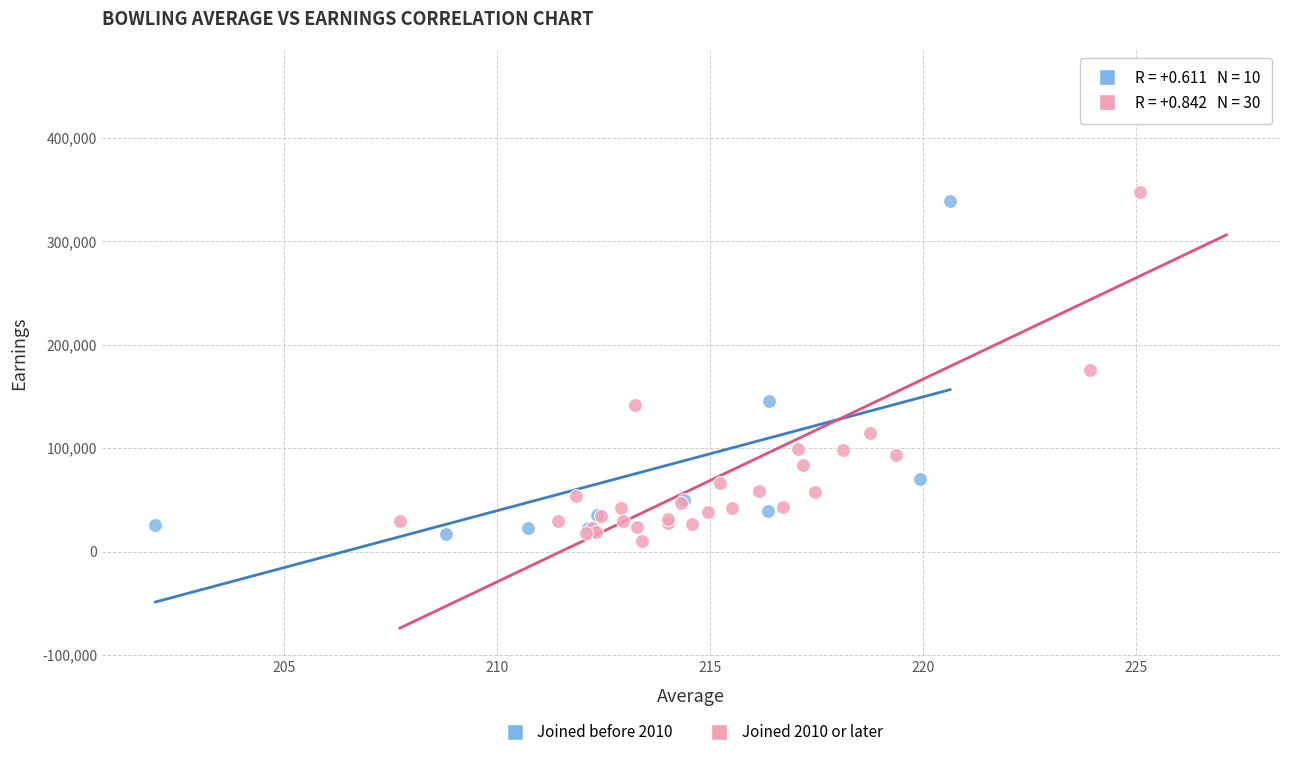

Which series contains the highest Y value?

Joined 2010 or later